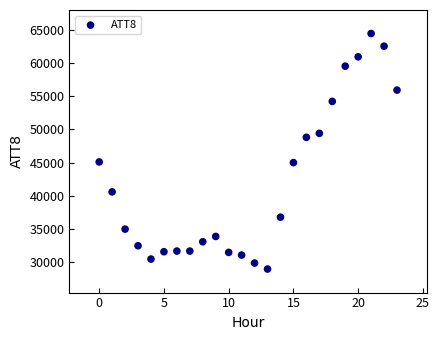

What is the range of Y values (max minus min)?

35400